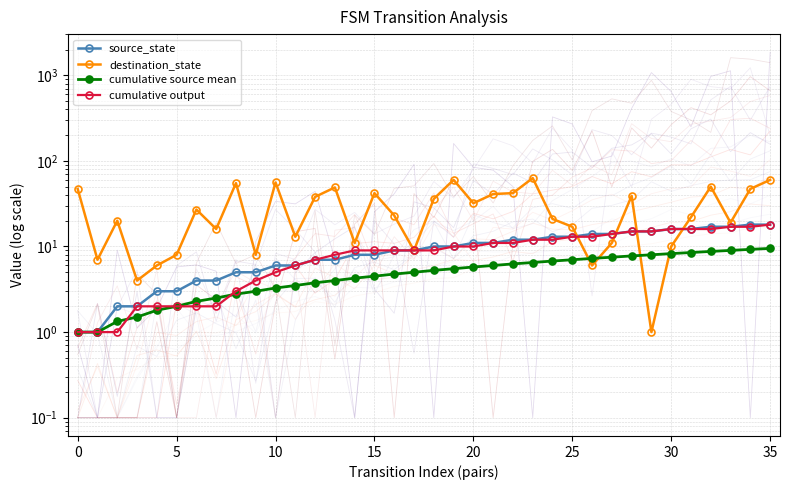

What is the difference between the maximum and minimum values in the source_state series?

17.0